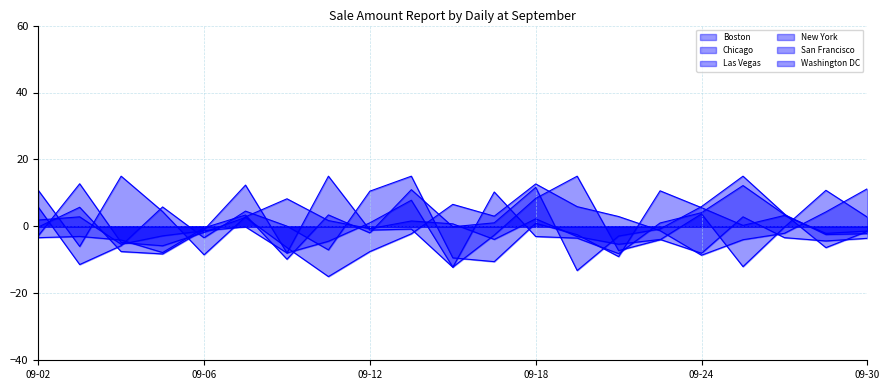

How many intersections are there between Chicago and Boston?

7